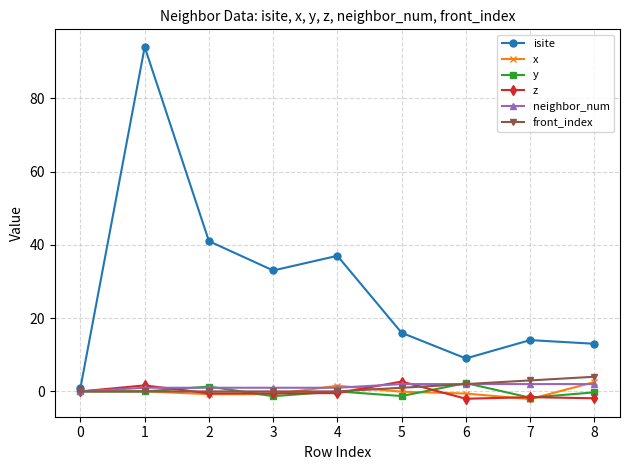

Is this an area chart (filled region under the line)?

No